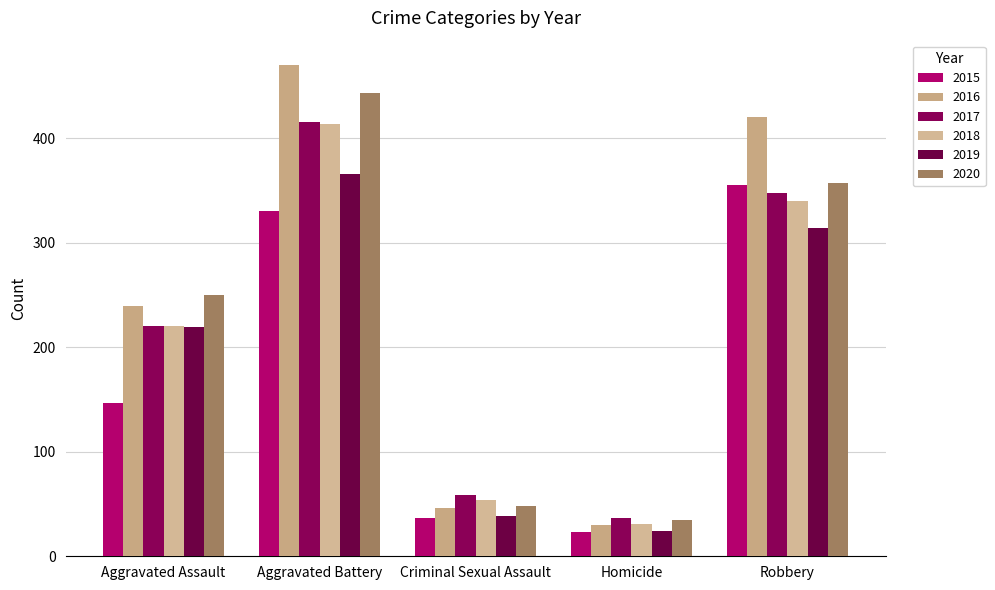

The value of 2017 at Aggravated Assault is 220. True or false?

True